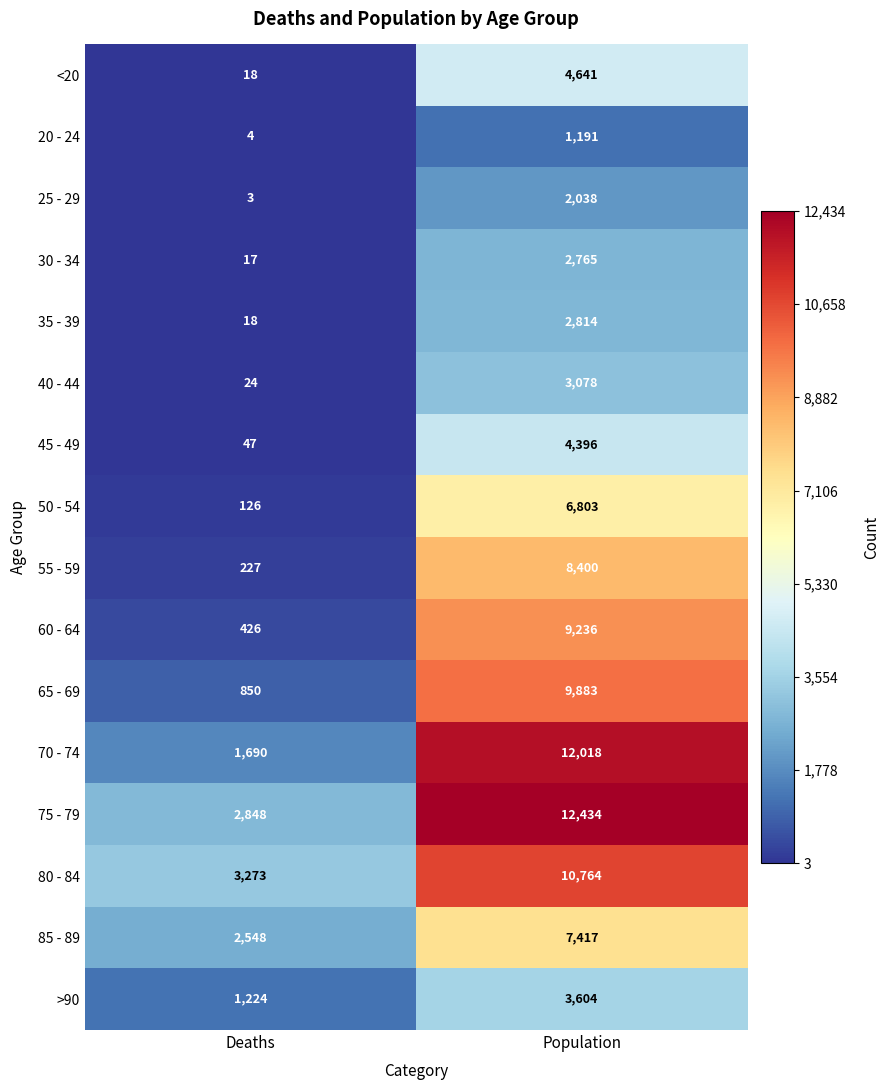

Where is 50 - 54 nearest to the value 3464?

Deaths